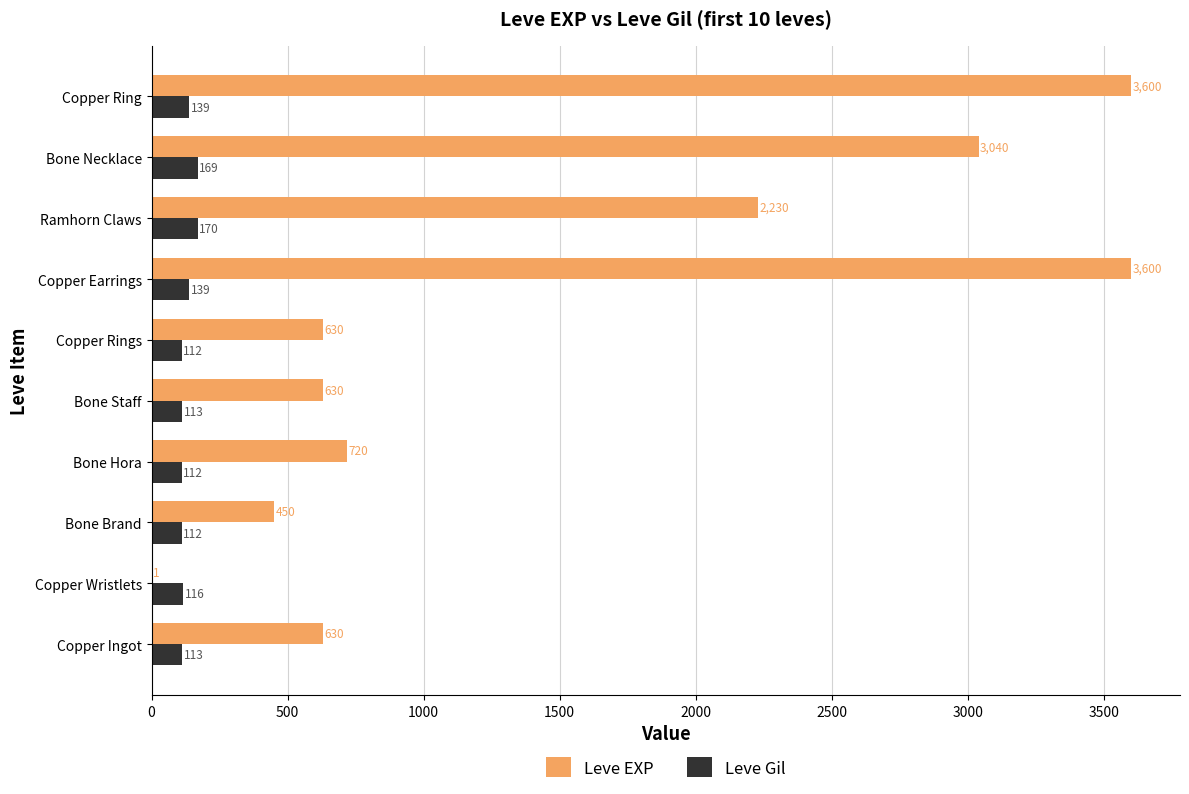

Is the value of Leve Gil at Copper Ring greater than the value of Leve EXP at Bone Staff?

No